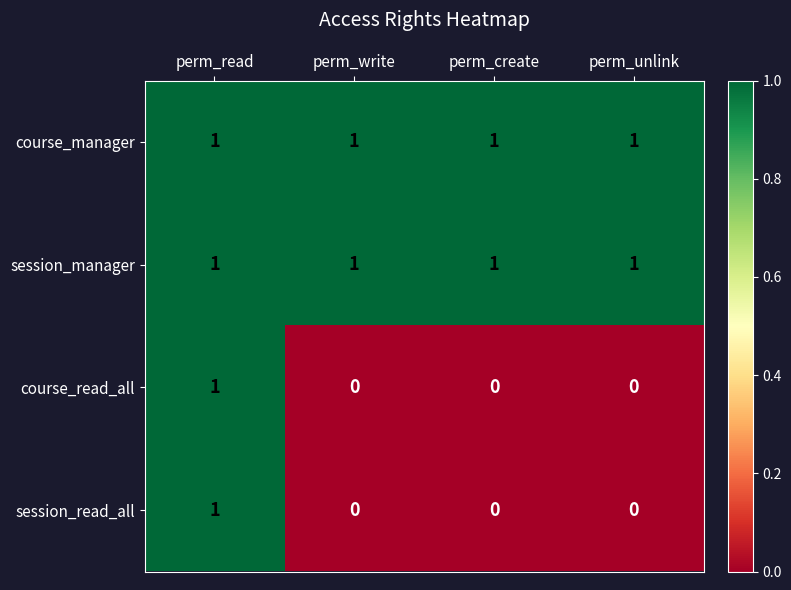

At which category is the sum across all series the highest?

perm_read